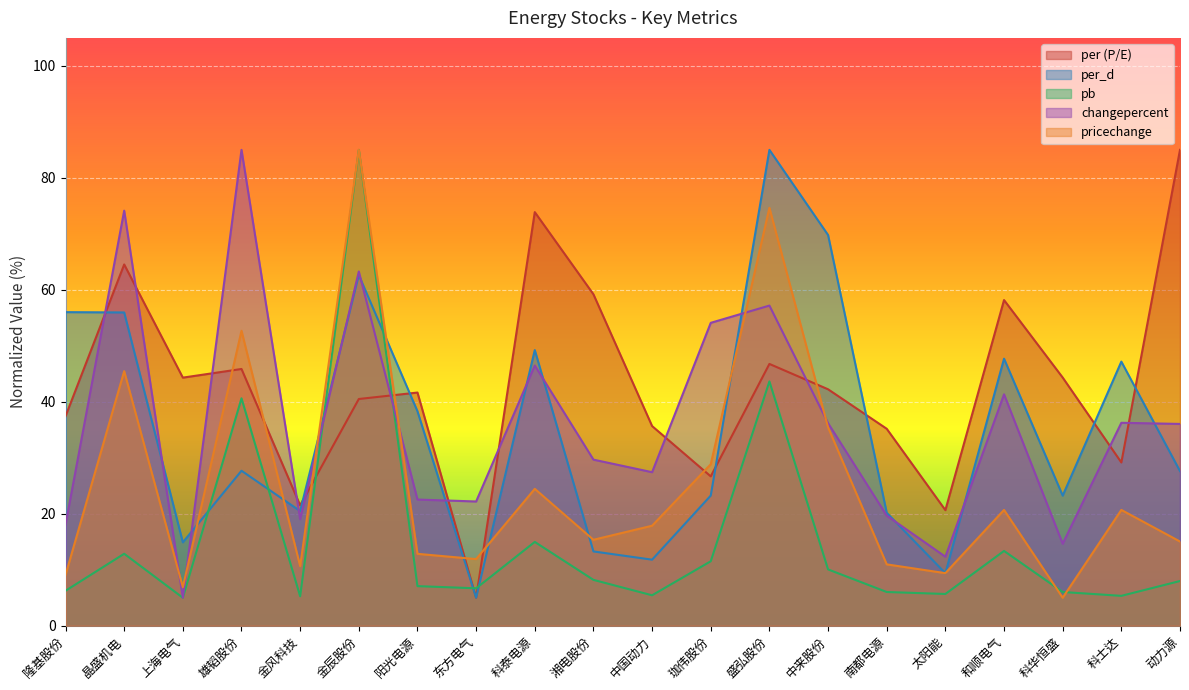

What is the lowest value of the per_d series?

5.0